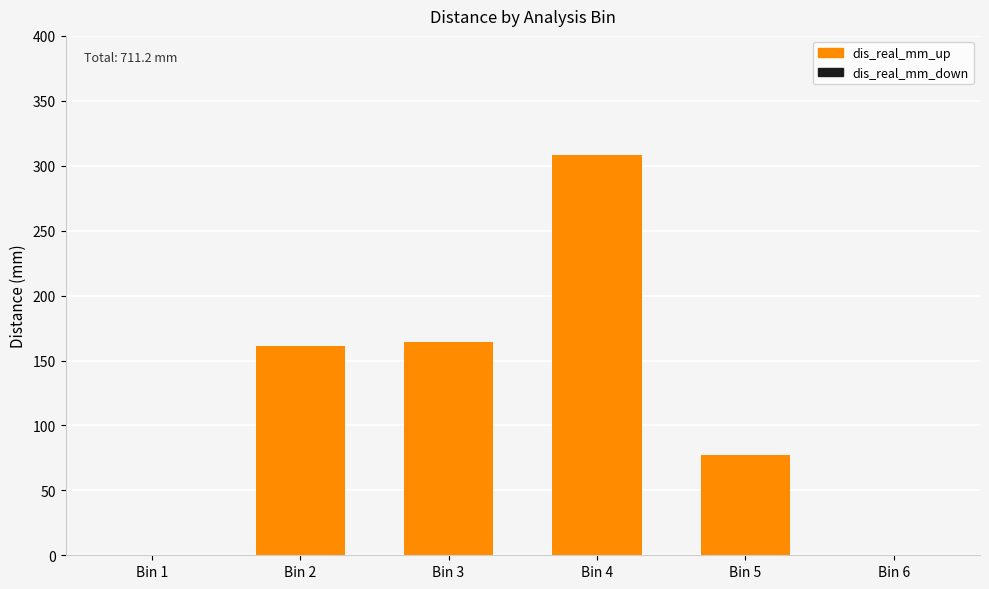

The value at Bin 6 is 165.9. True or false?

False